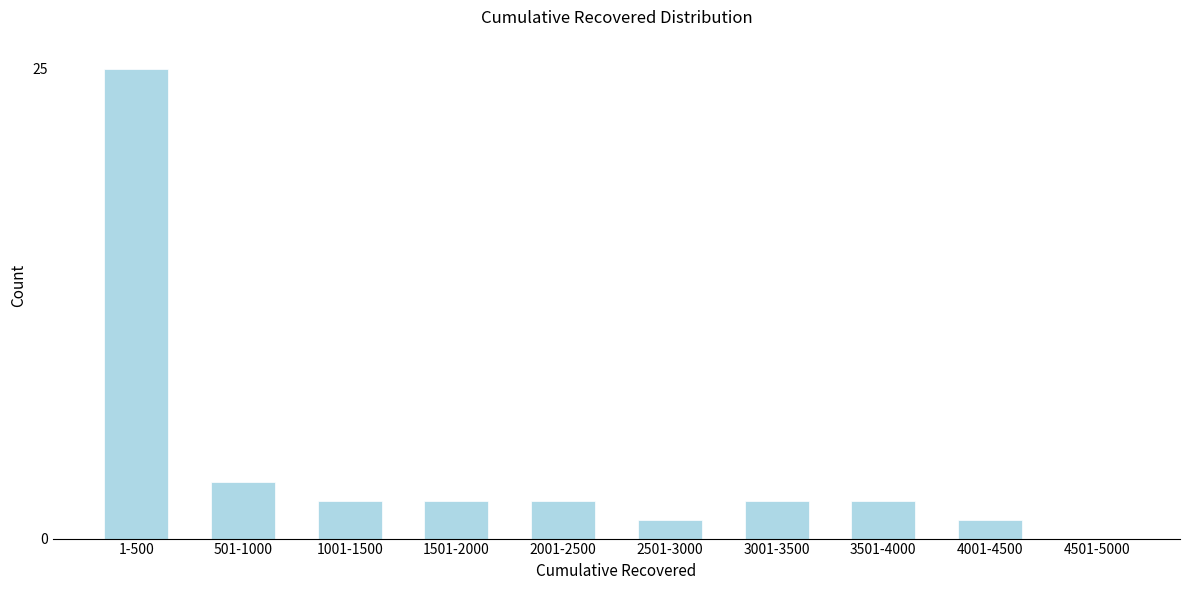

Reading right to left, extract all data points from this chart.

4501-5000=0	4001-4500=1	3501-4000=2	3001-3500=2	2501-3000=1	2001-2500=2	1501-2000=2	1001-1500=2	501-1000=3	1-500=25